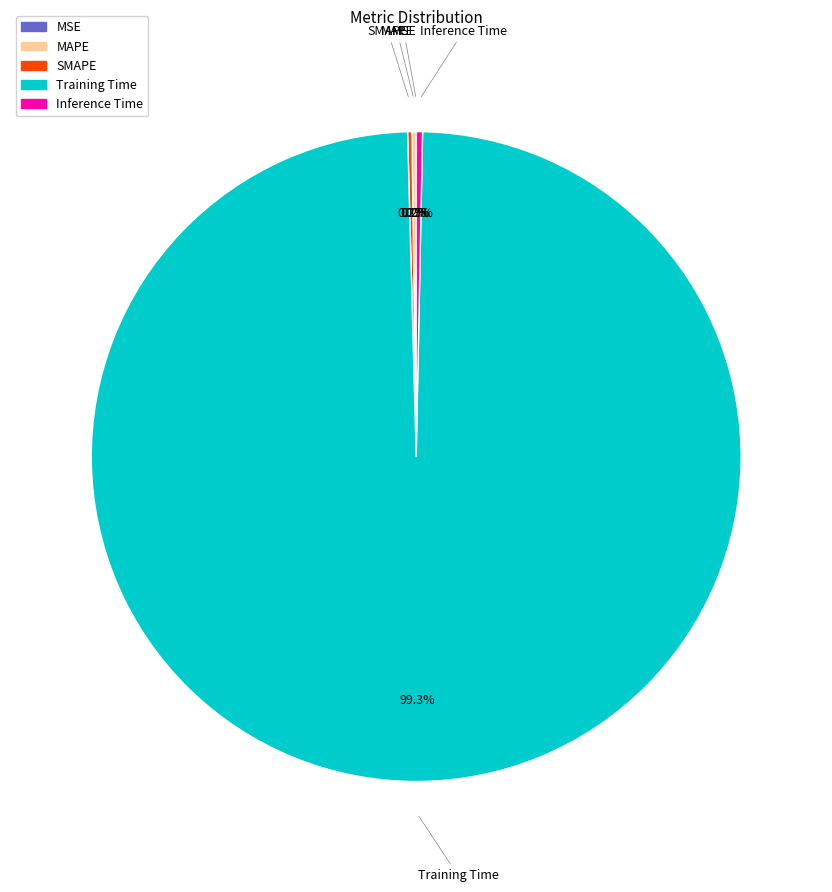

Is it true that Inference Time is 0% of the pie?

True